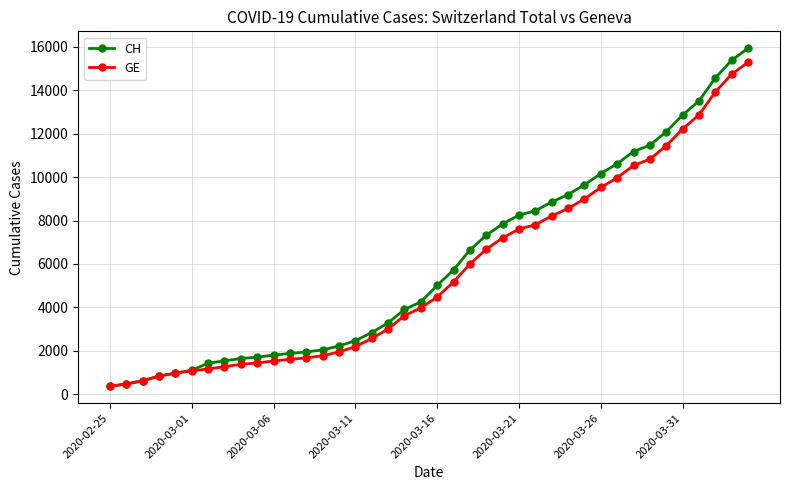

What is the minimum value shown in the chart?

375